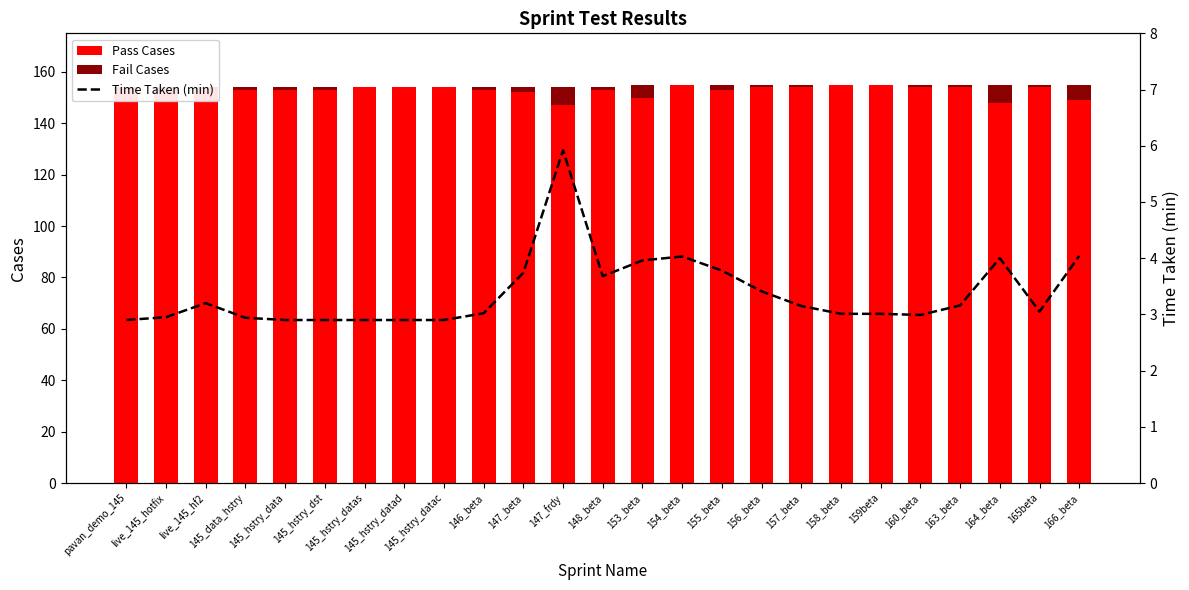

Where is Pass Cases nearest to the value 151?

live_145_hotfix